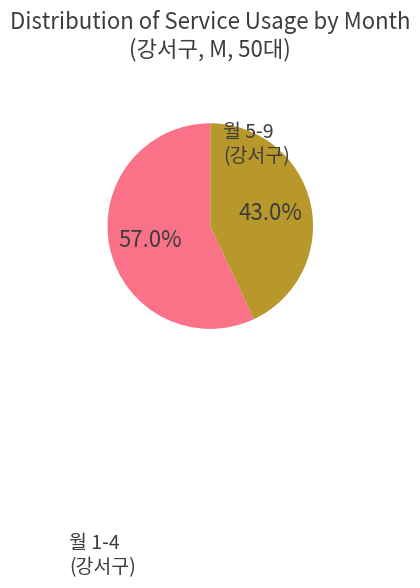

Does any single category account for the majority?

Yes